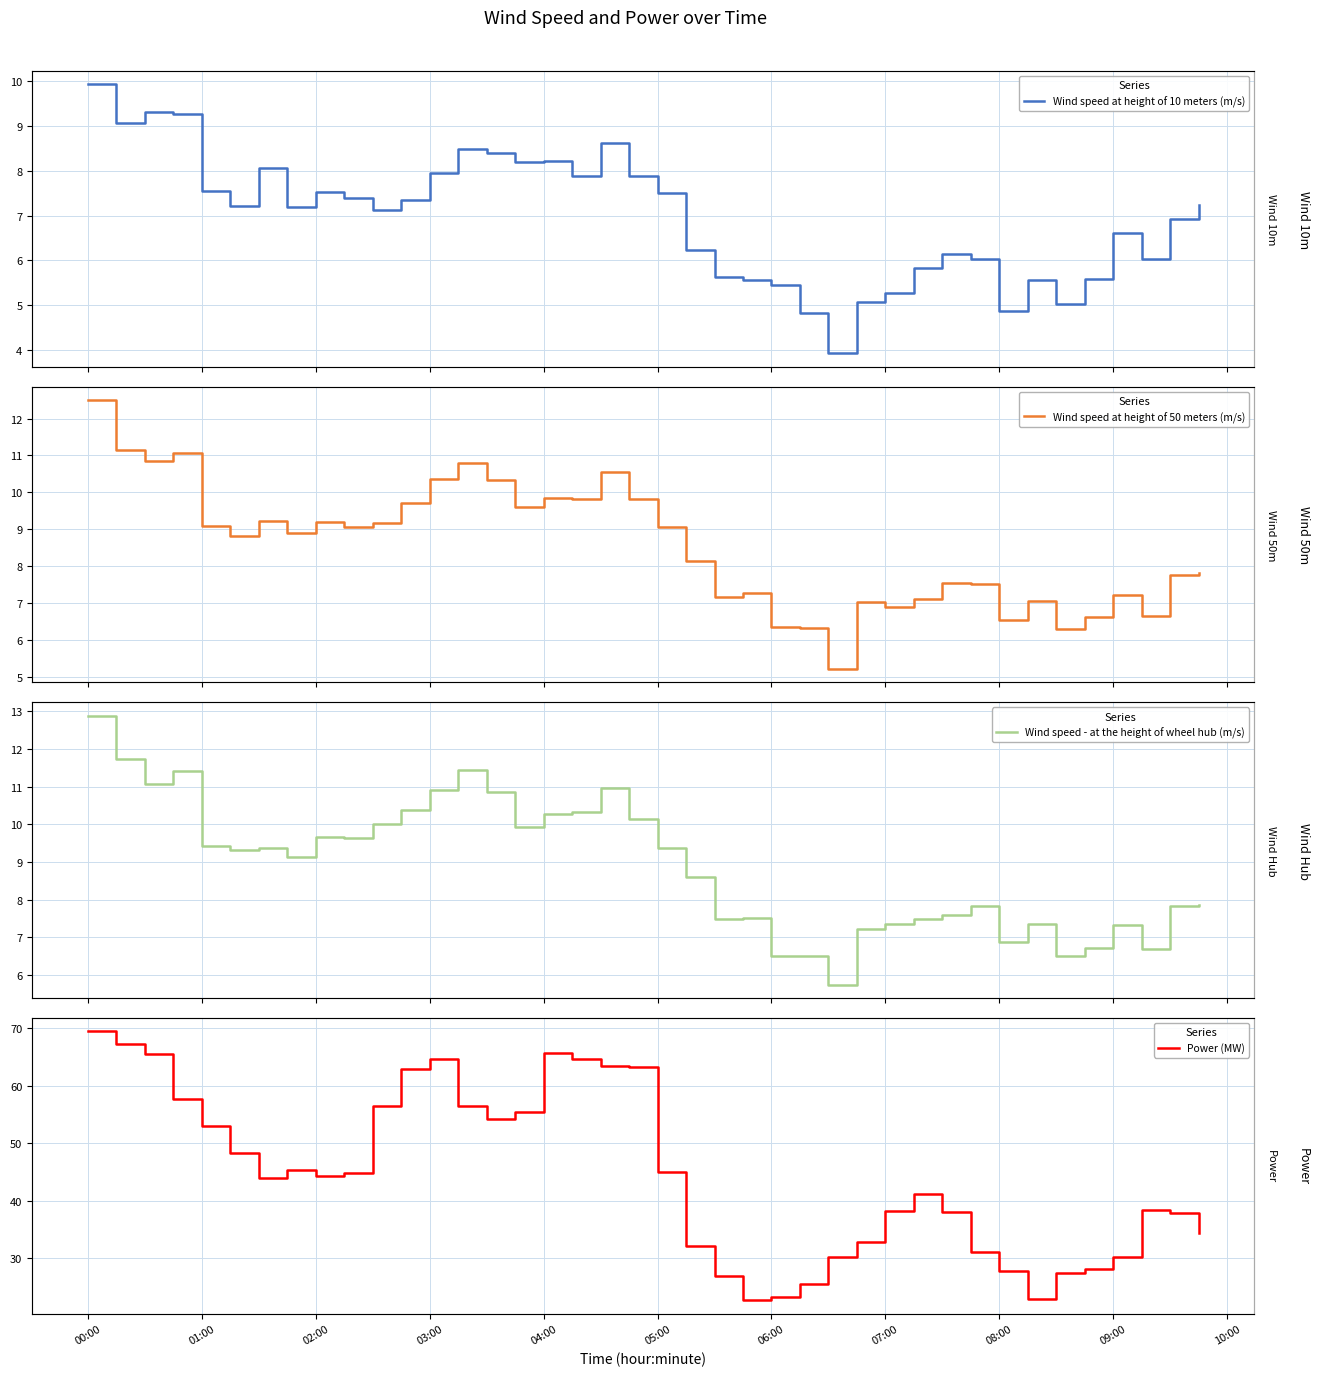

How many lines are shown in the chart?

4